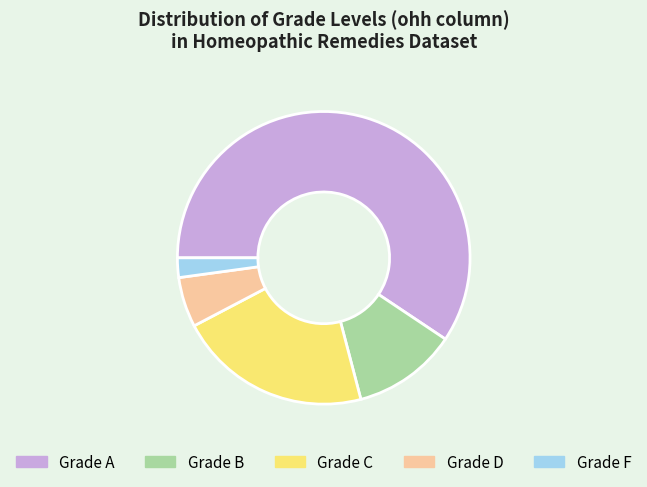

Does any single category account for the majority?

Yes